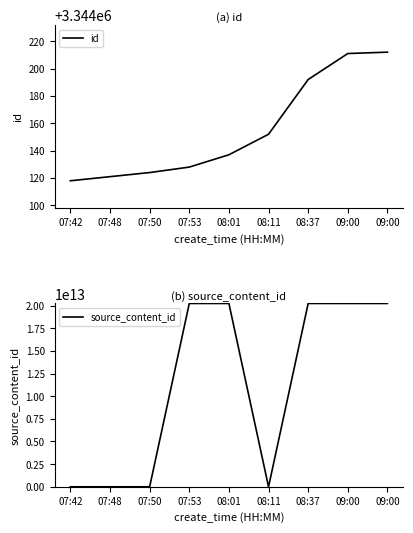

How many times do id and source_content_id cross each other?

3